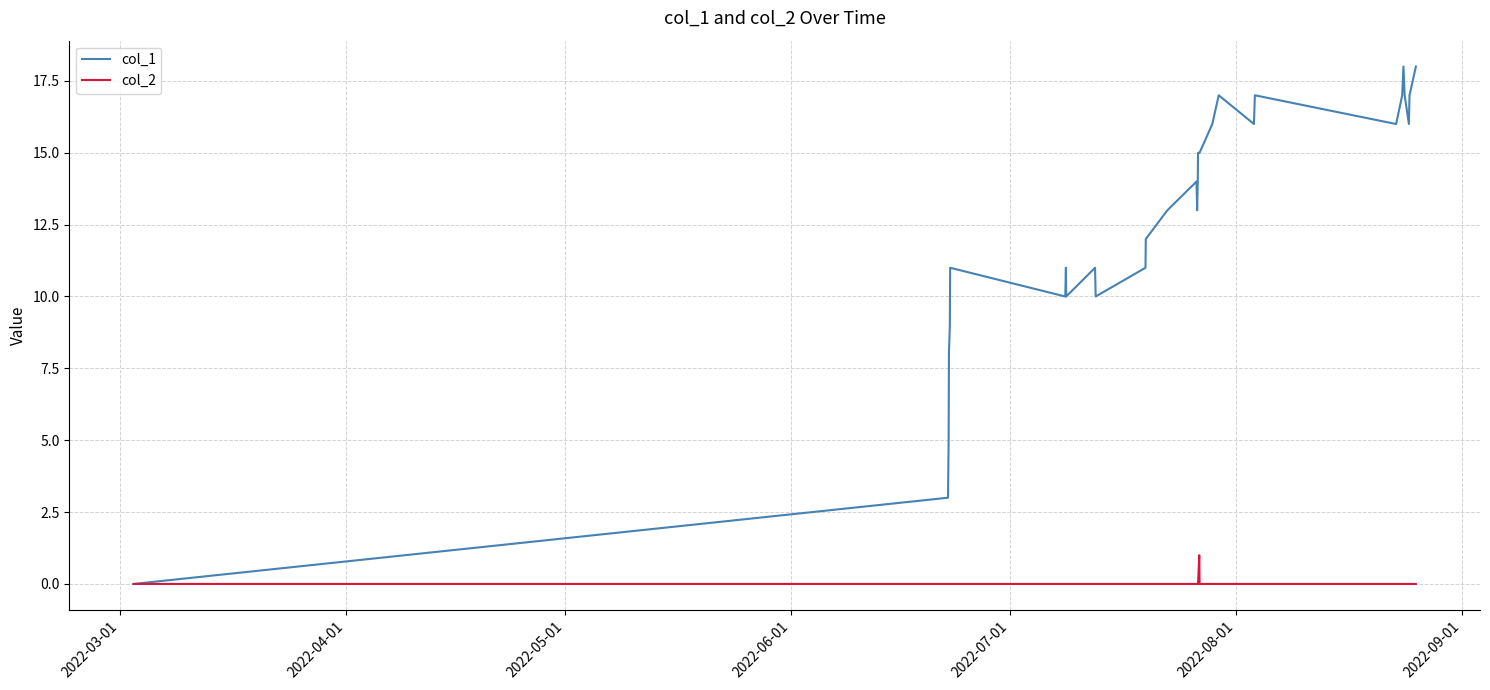

Rank the series by their maximum value, from highest to lowest.

col_1, col_2